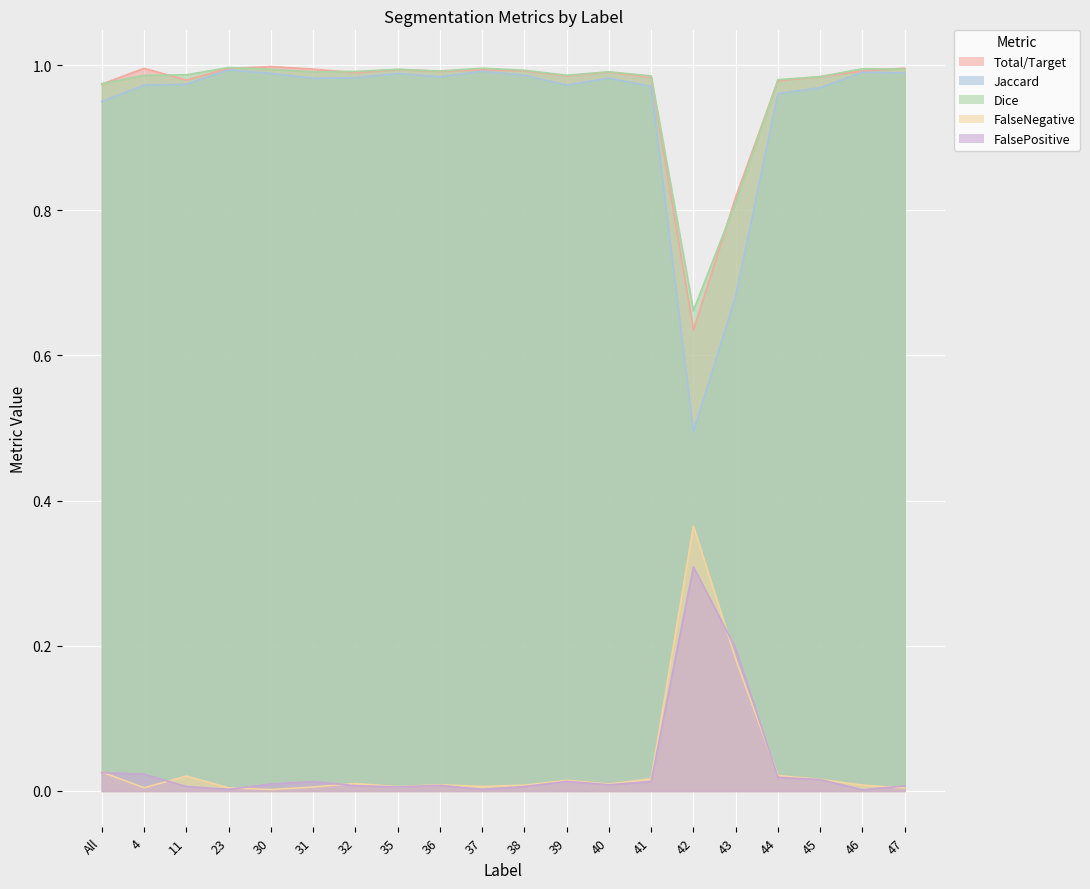

What is the difference between the highest and lowest values at 39?

1.0